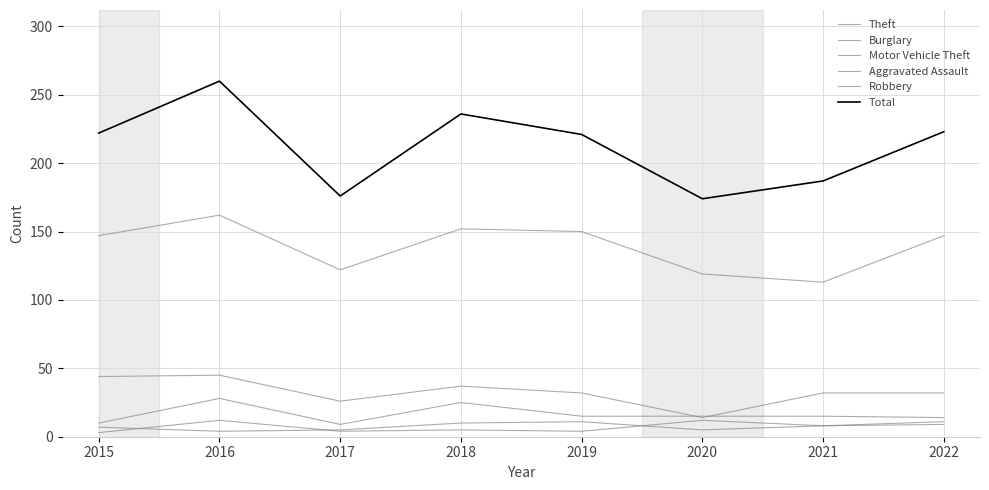

Does the chart display data point markers on the line(s)?

No